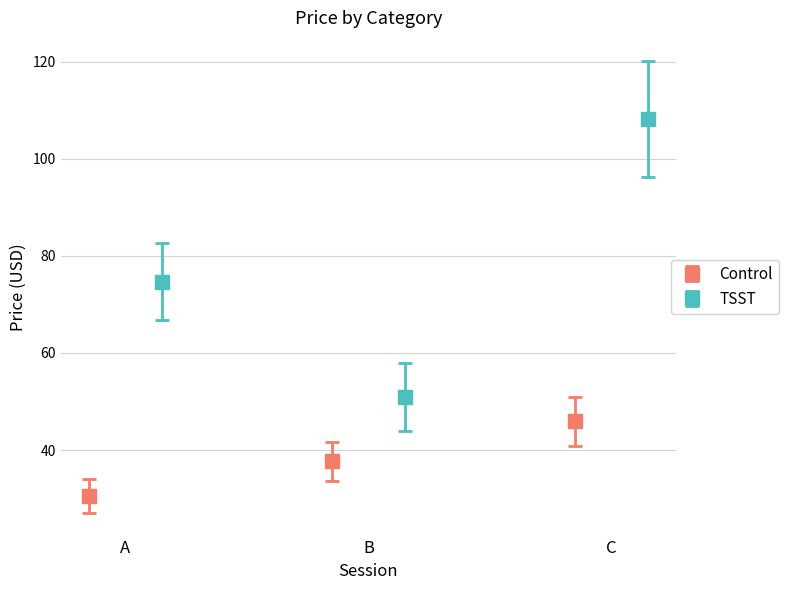

Does the chart contain stacked bars?

No